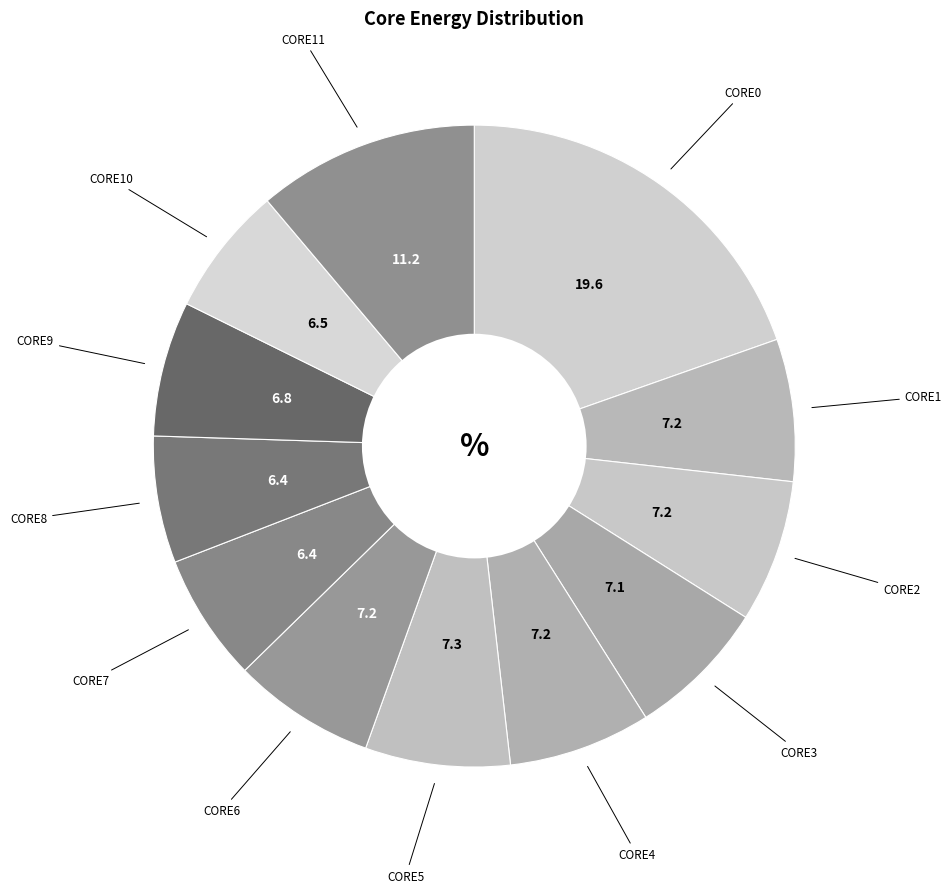

How many slices are in this pie chart?

12